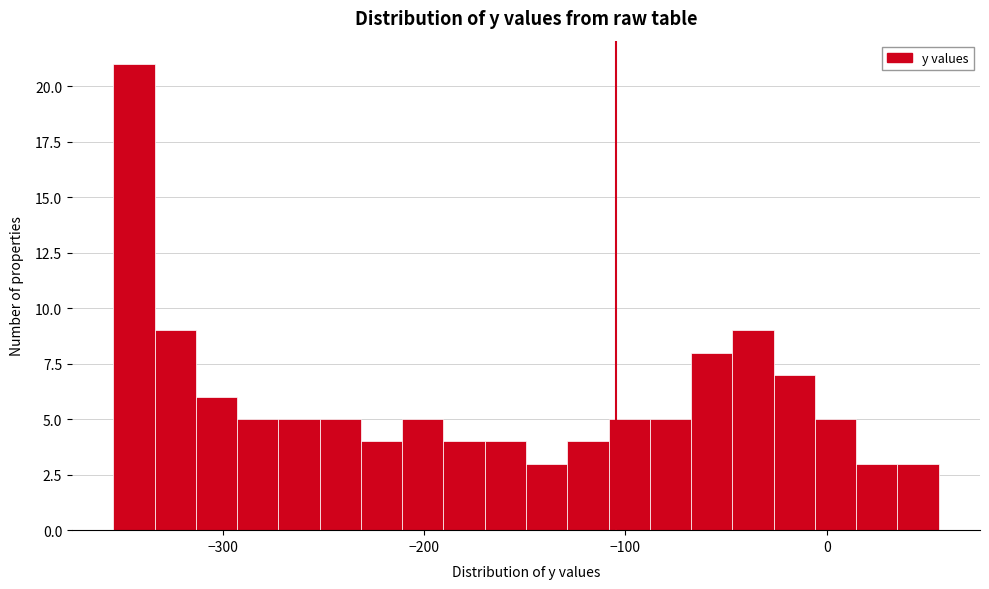

Read against the x-axis, roughly where is the centre of the tallest bar?

-340